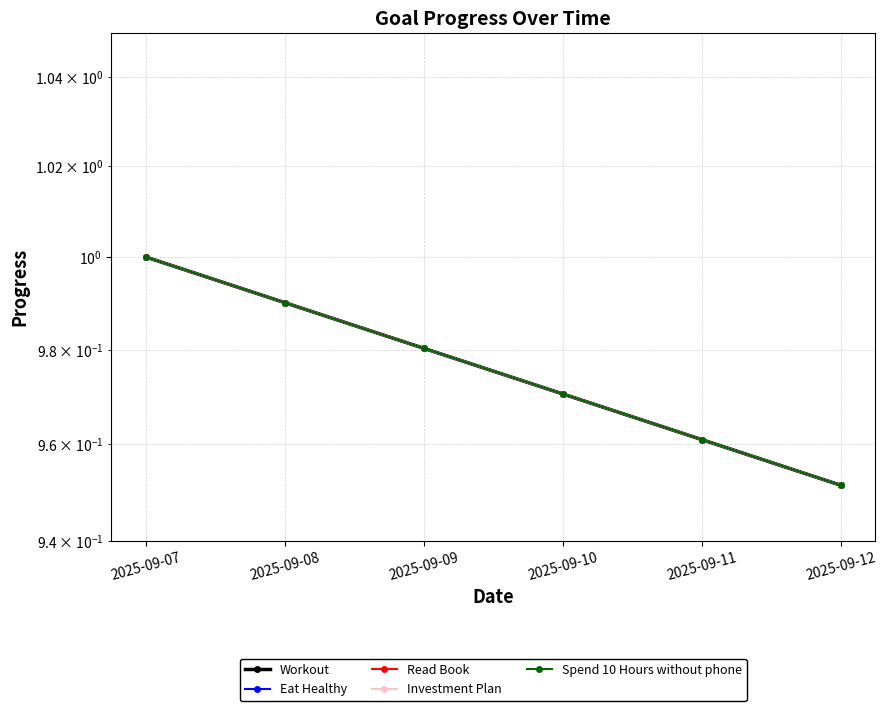

True or false: Read Book and Workout cross at least once.

False